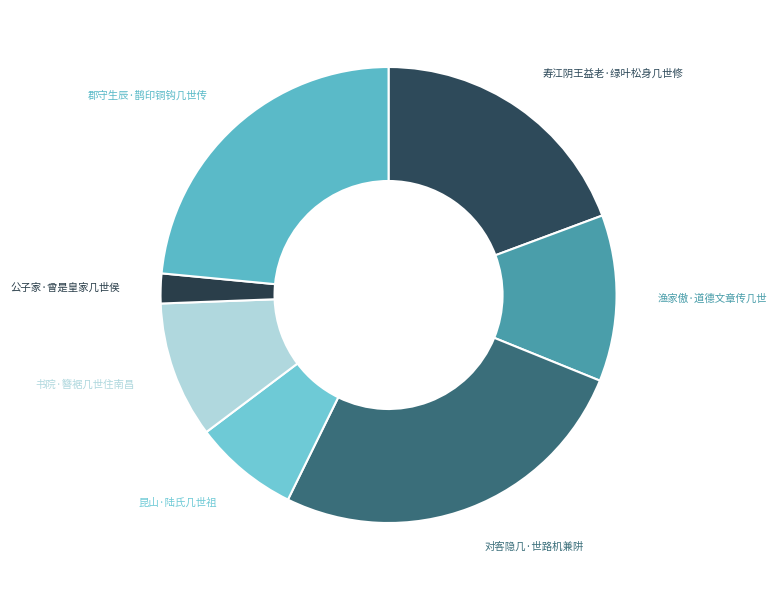

Count the number of slices in the pie.

7